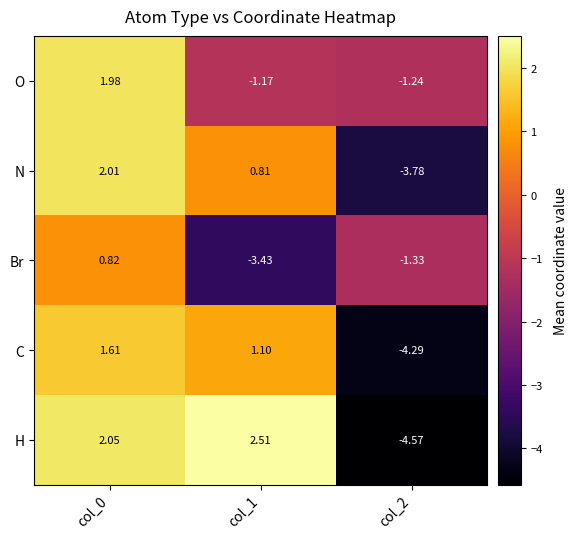

Which series has the largest range (max minus min)?

H